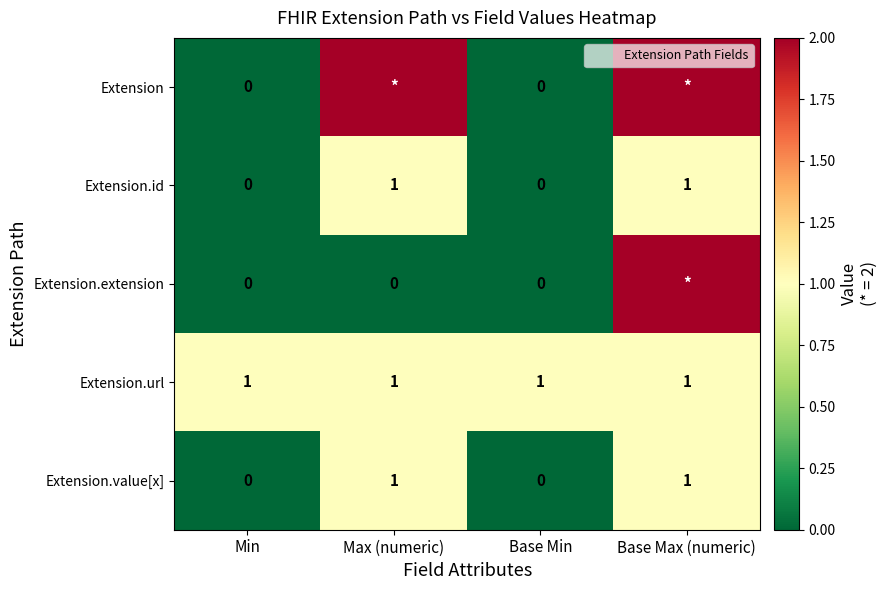

The Extension.url series shows 1 at Max (numeric). True or false?

True